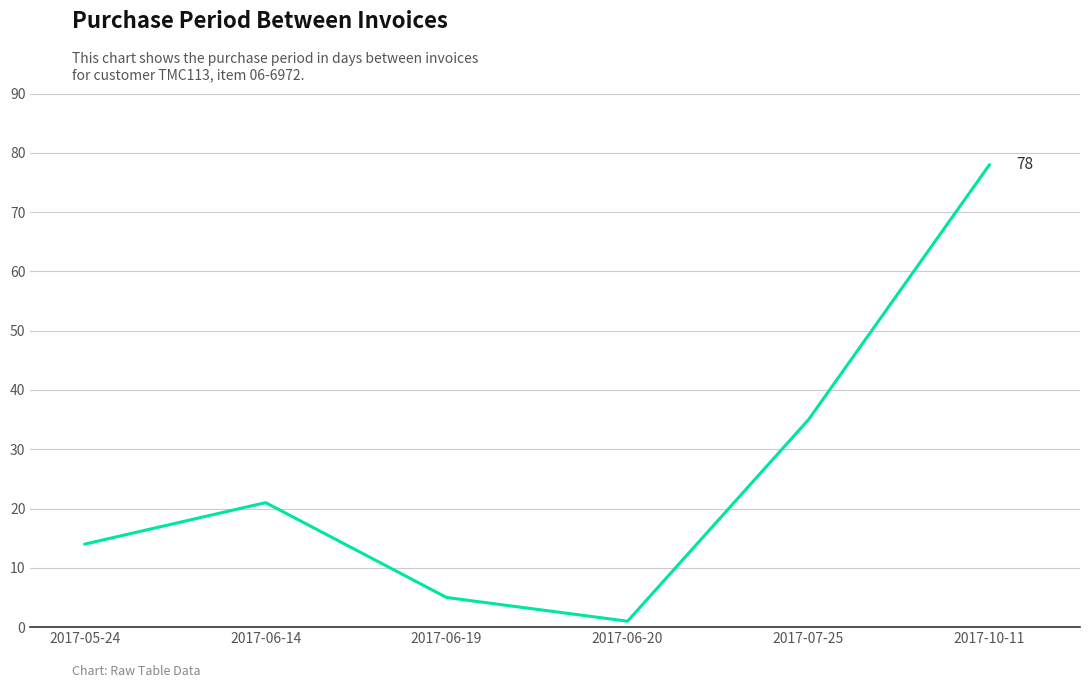

What is the maximum value shown in the chart?

78